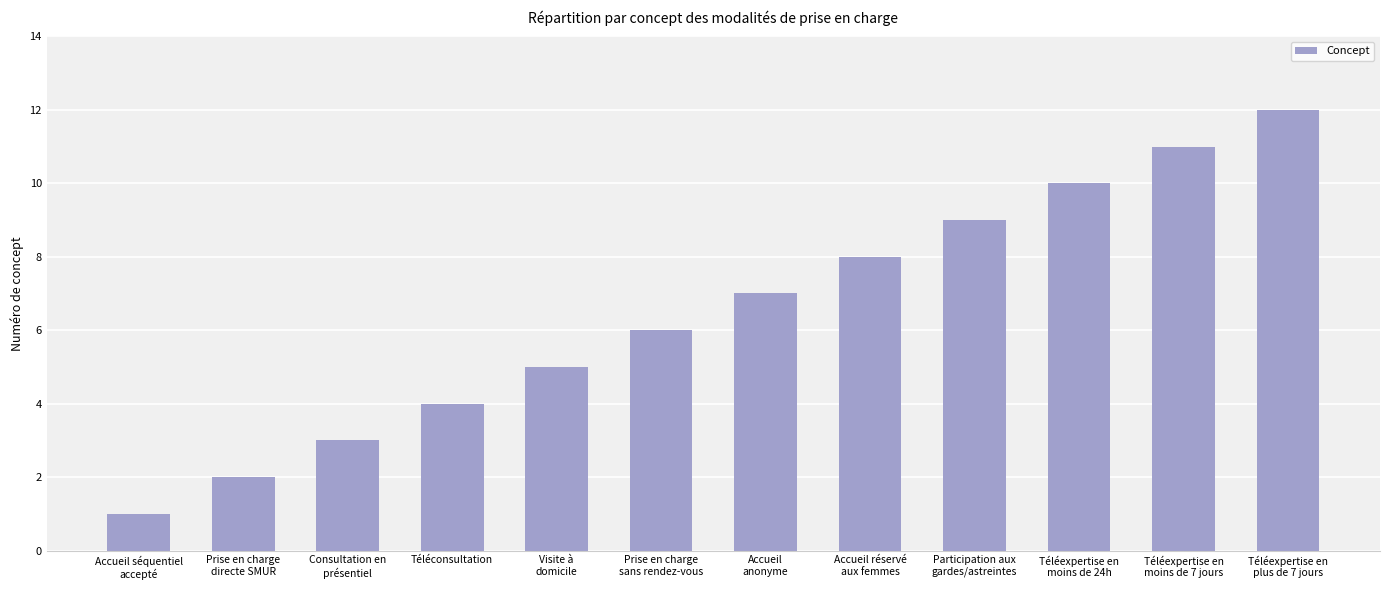

Approximately how many times larger is the value at Téléexpertise en
plus de 7 jours compared to Accueil séquentiel
accepté?

12.0